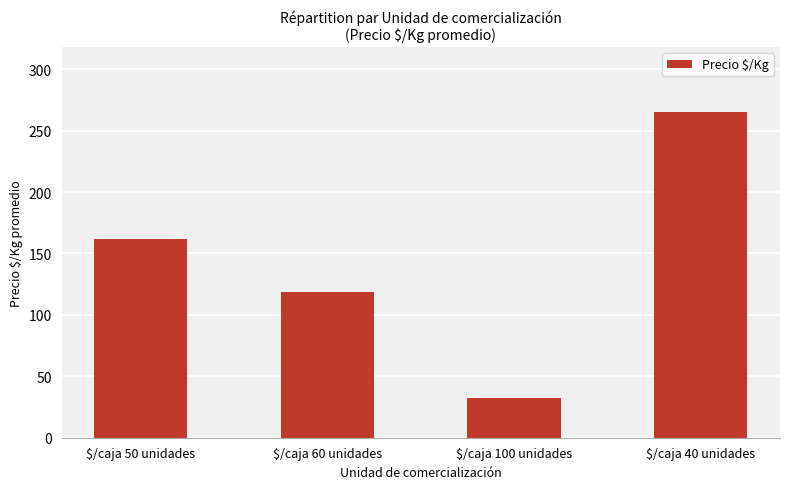

How many values are below 162?

2